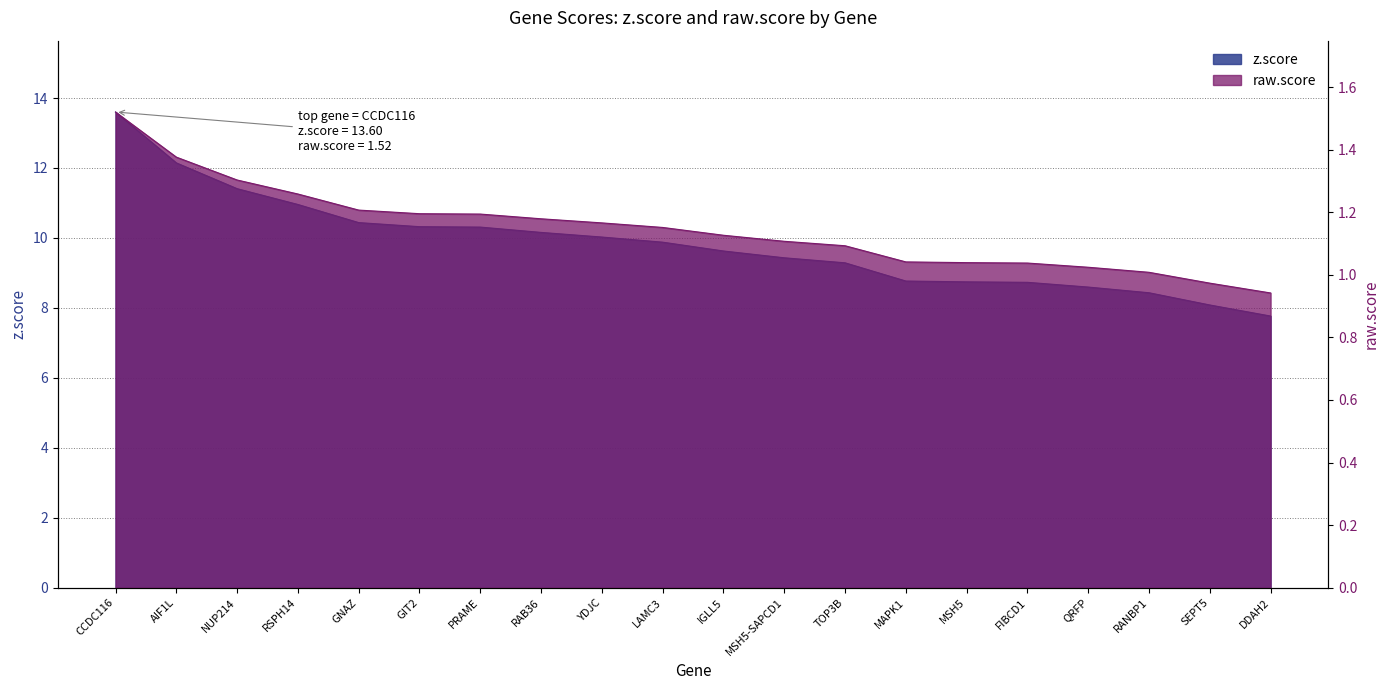

At which category is the sum across all series the highest?

CCDC116